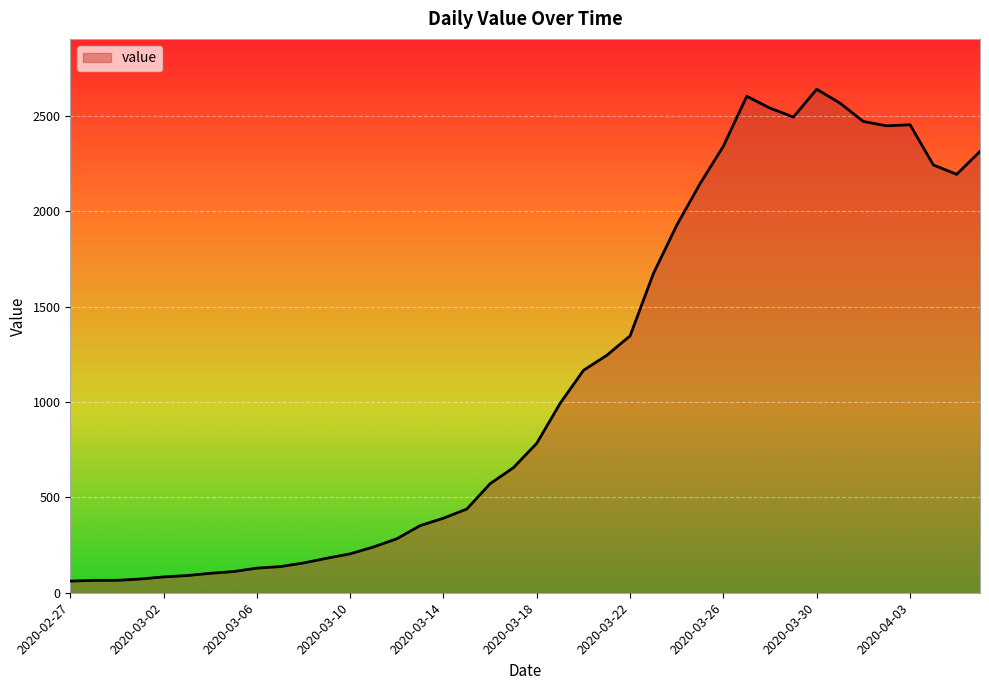

What is the greatest value displayed?

2640